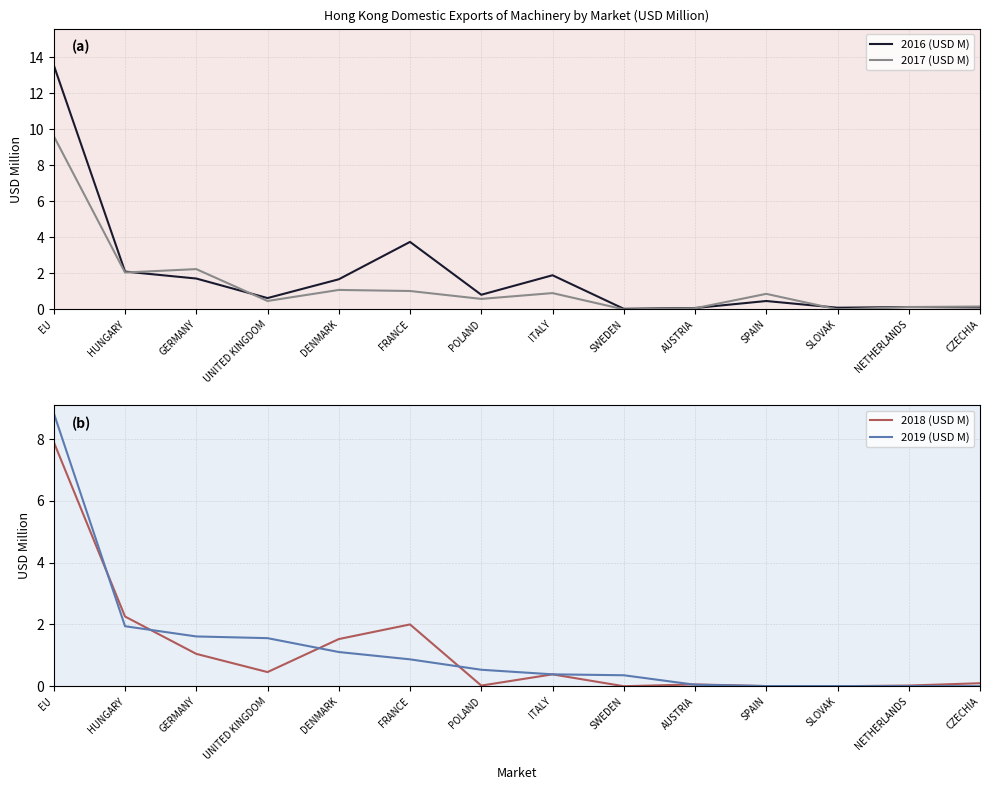

How many positive values does the 2019 (USD M) series have?

13